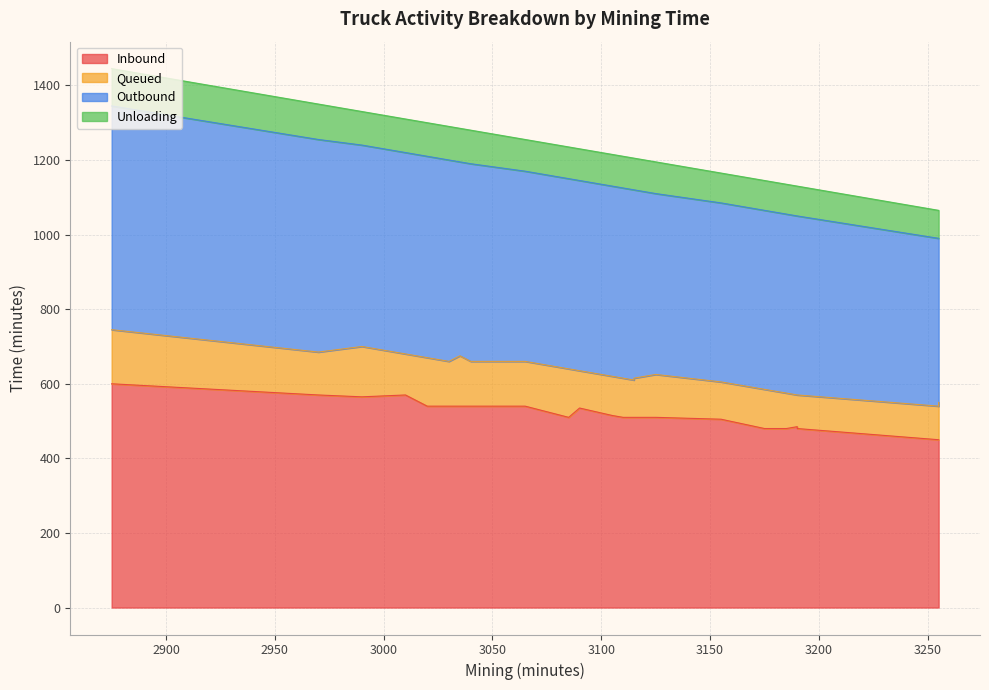

At which category does Outbound reach its first local valley?

3